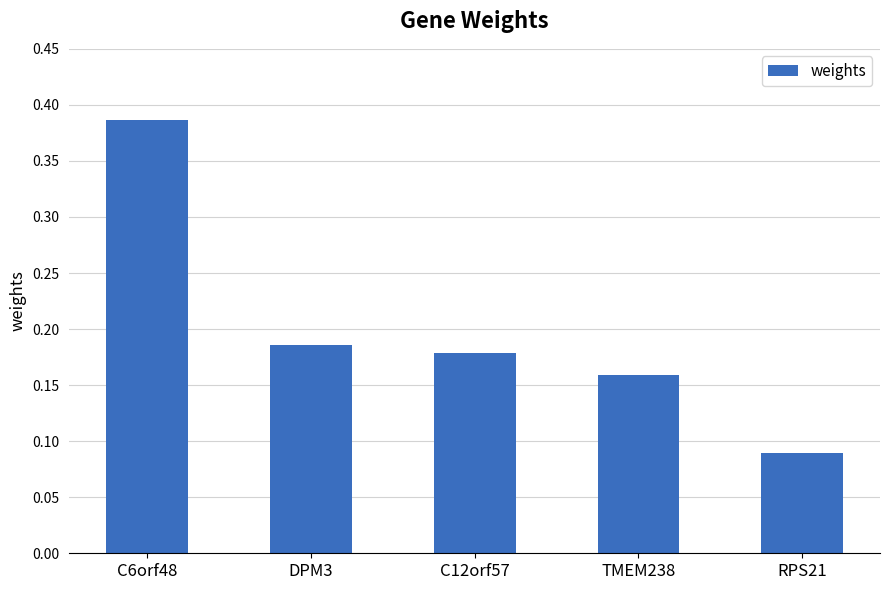

What is the label of the 4th bar from the right?

DPM3